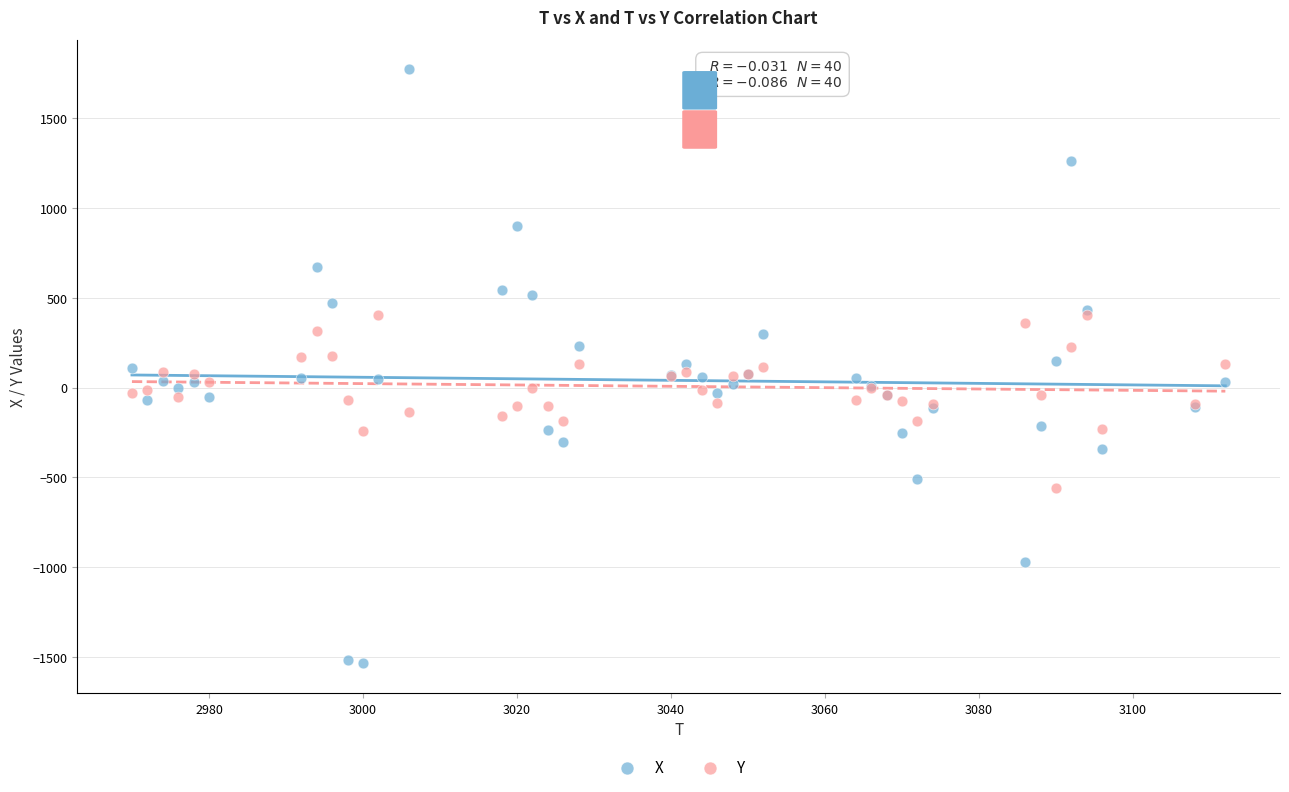

Which series has the widest spread of Y values?

X